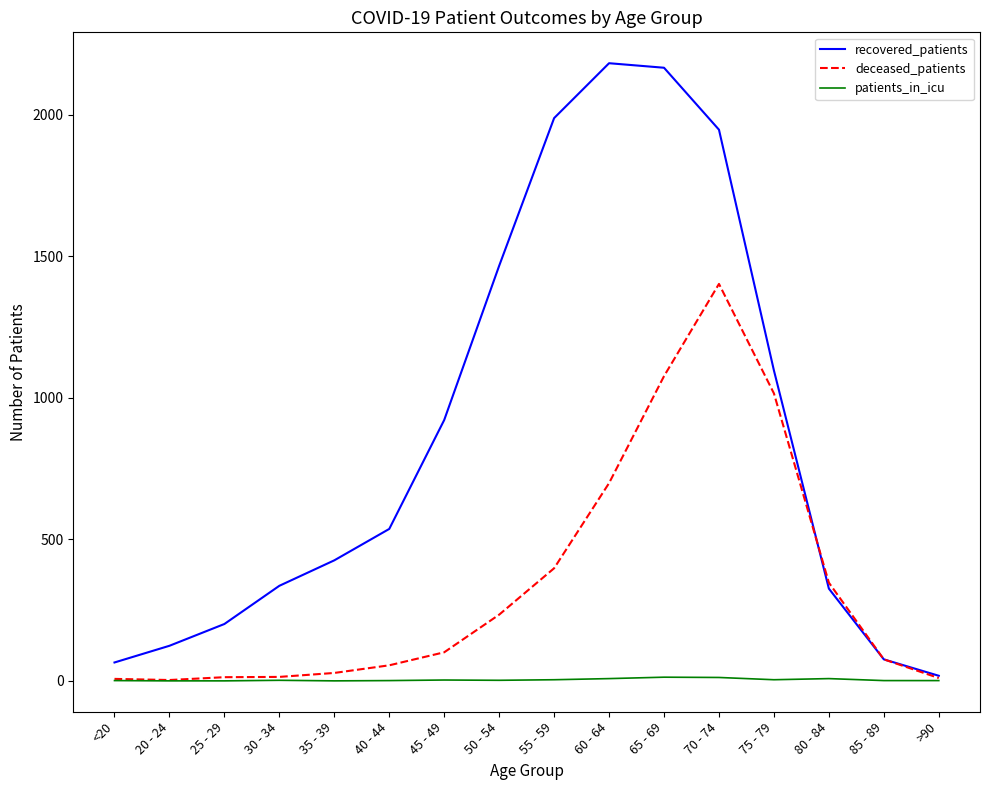

True or false: recovered_patients has more than 0 points higher than both neighbors.

True